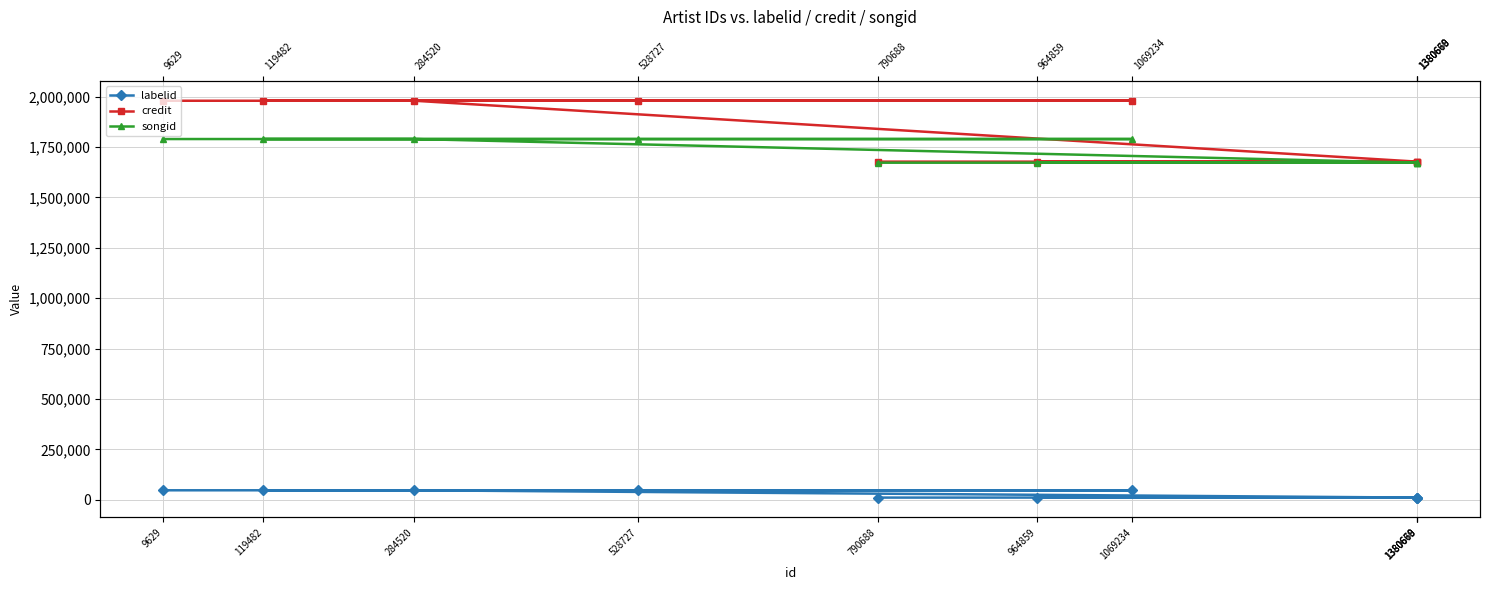

What is the total value across all series at 1380670?

3359458